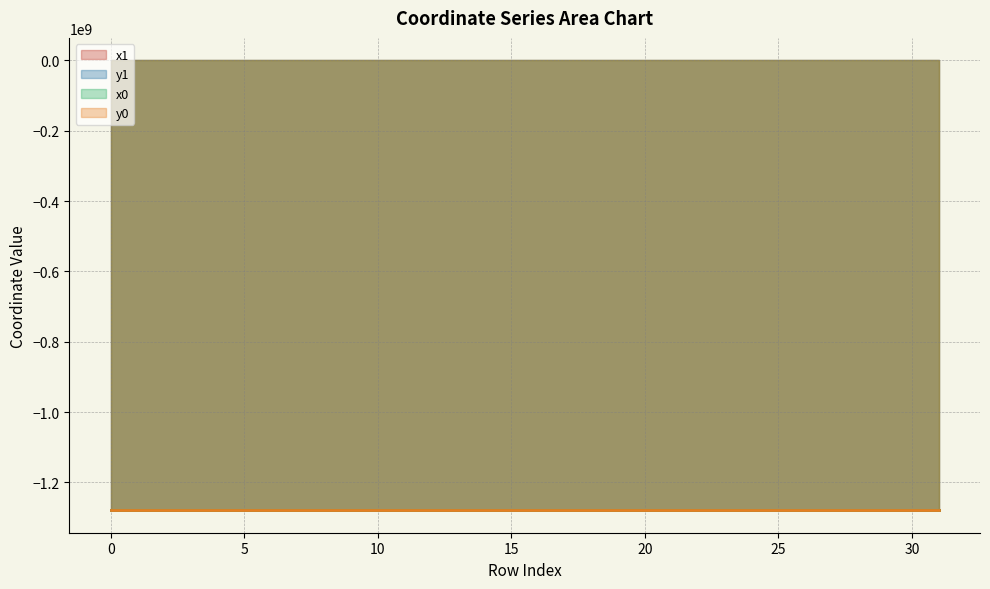

What is the difference between the maximum and second lowest values in the y0 line series?

168.8